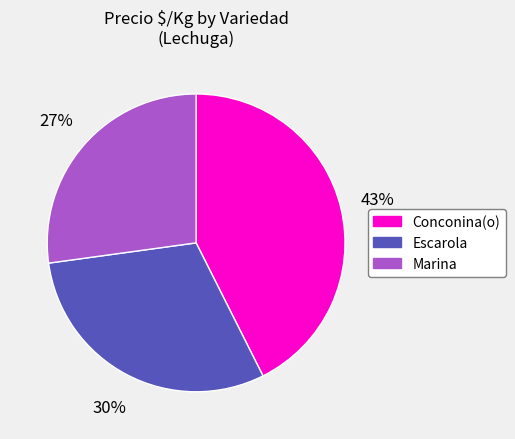

What percentage is the Escarola slice, to the nearest percent?

30%